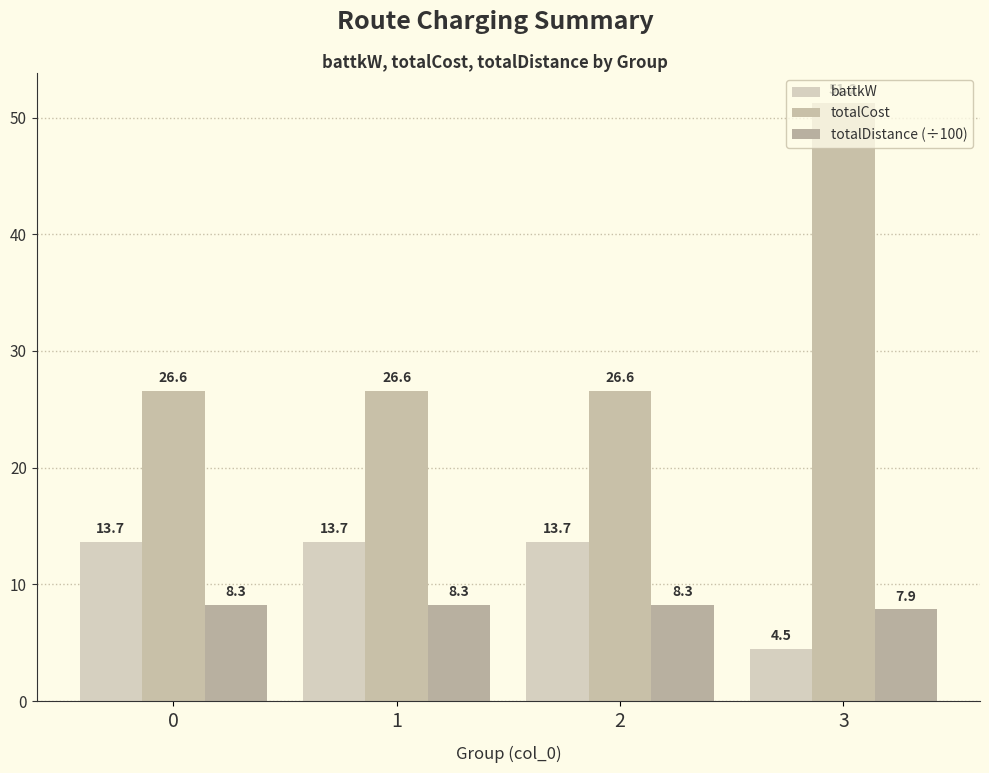

What is the difference between the highest and lowest values at 3?

46.7